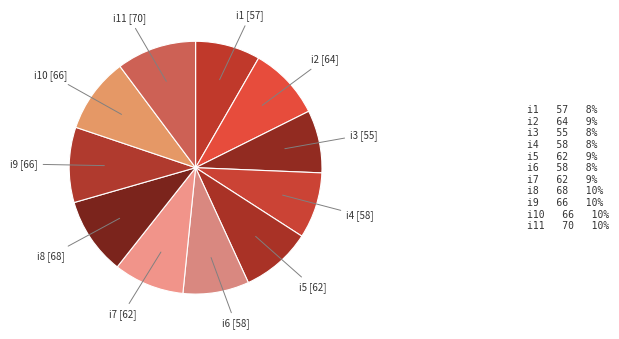

Do i3 [55] and i10 [66] together represent more than half of the pie?

No